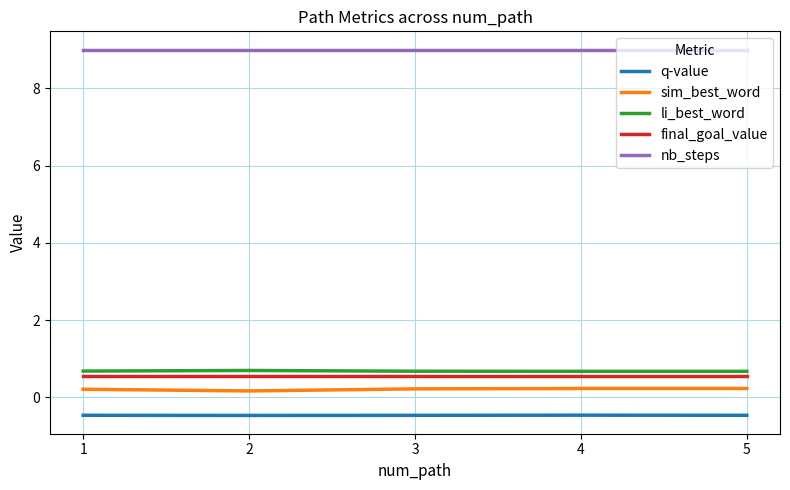

What is the difference between the highest and lowest values at 4?

9.5